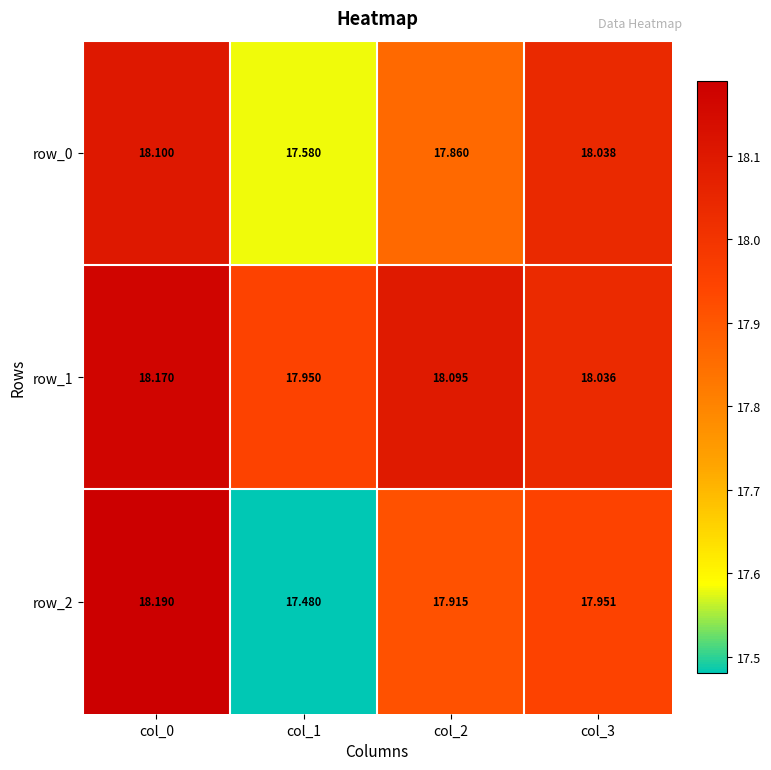

What is the sum of the row_2 values at col_2 and col_3?

35.9